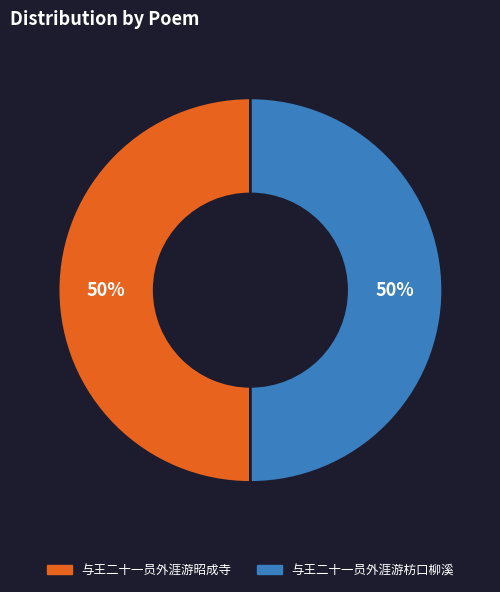

Is the sum of 与王二十一员外涯游枋口柳溪 and 与王二十一员外涯游昭成寺 greater than half?

Yes